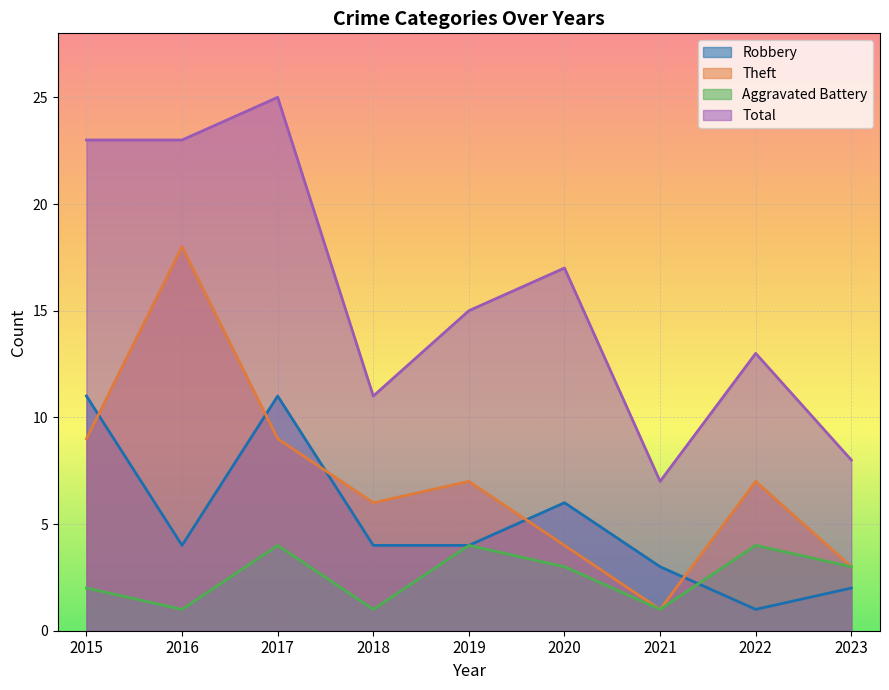

What is the lowest value of the Robbery series?

1